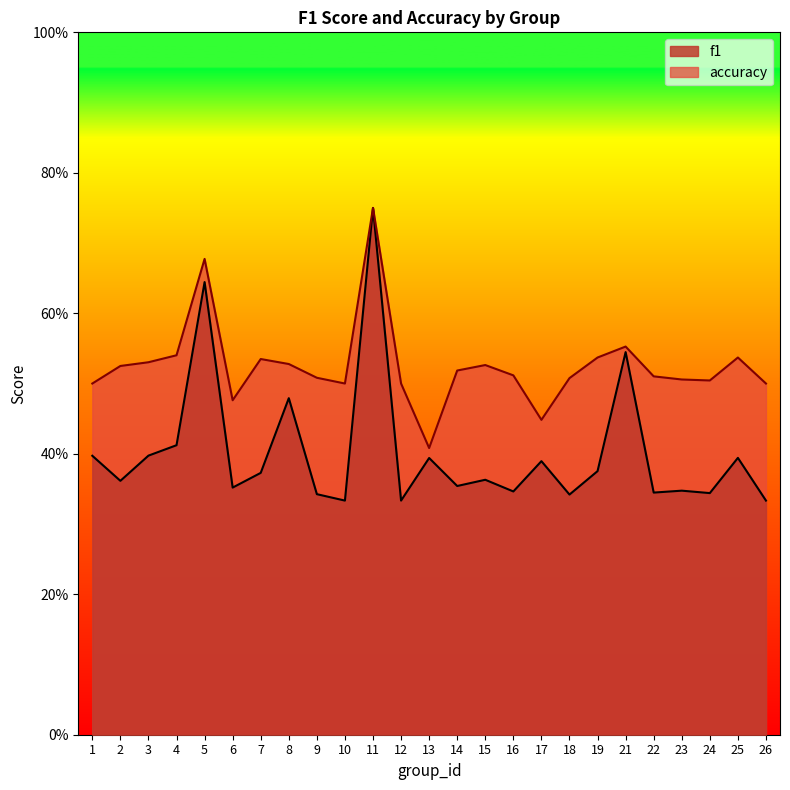

At which category is the sum across all series the highest?

11